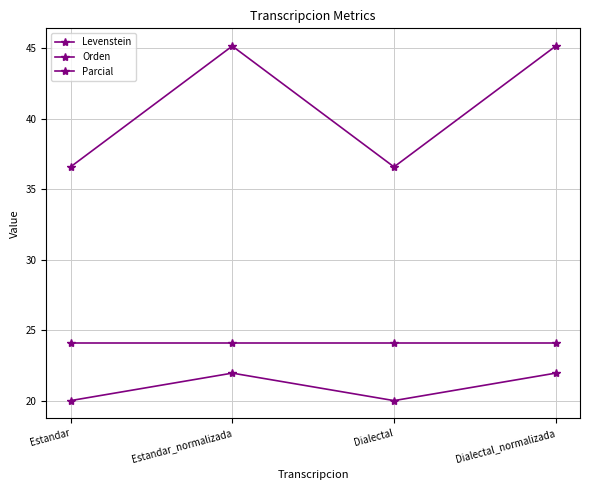

What is the label of the 2nd point from the right?

Dialectal